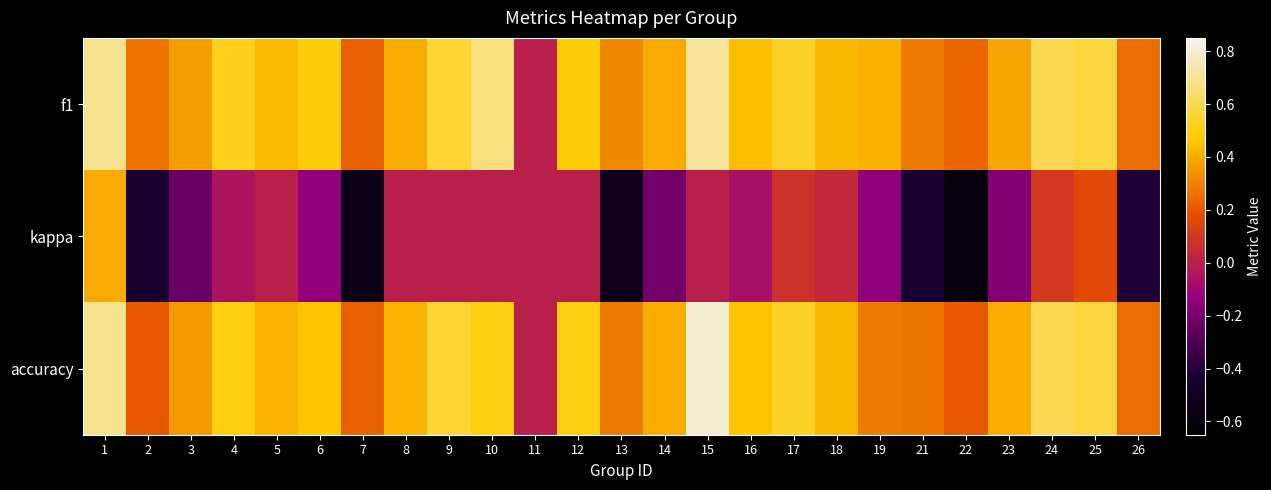

Reading left to right, what are all the values shown in this chart?

f1: 1=0.7	2=0.3	3=0.4	4=0.5	5=0.4	6=0.5	7=0.2	8=0.4	9=0.6	10=0.7	11=0.0	12=0.5	13=0.3	14=0.4	15=0.7	16=0.4	17=0.5	18=0.4	19=0.4	21=0.3	22=0.2	23=0.4	24=0.6	25=0.6	26=0.2
kappa: 1=0.4	2=-0.4	3=-0.2	4=-0.0	5=0.0	6=-0.1	7=-0.5	8=0.0	9=0.0	10=0.0	11=0.0	12=0.0	13=-0.5	14=-0.2	15=0.0	16=-0.1	17=0.1	18=0.0	19=-0.1	21=-0.4	22=-0.6	23=-0.2	24=0.1	25=0.2	26=-0.4
accuracy: 1=0.7	2=0.2	3=0.4	4=0.5	5=0.4	6=0.5	7=0.2	8=0.4	9=0.6	10=0.5	11=0.0	12=0.5	13=0.3	14=0.4	15=0.8	16=0.5	17=0.5	18=0.4	19=0.3	21=0.3	22=0.2	23=0.4	24=0.6	25=0.6	26=0.2